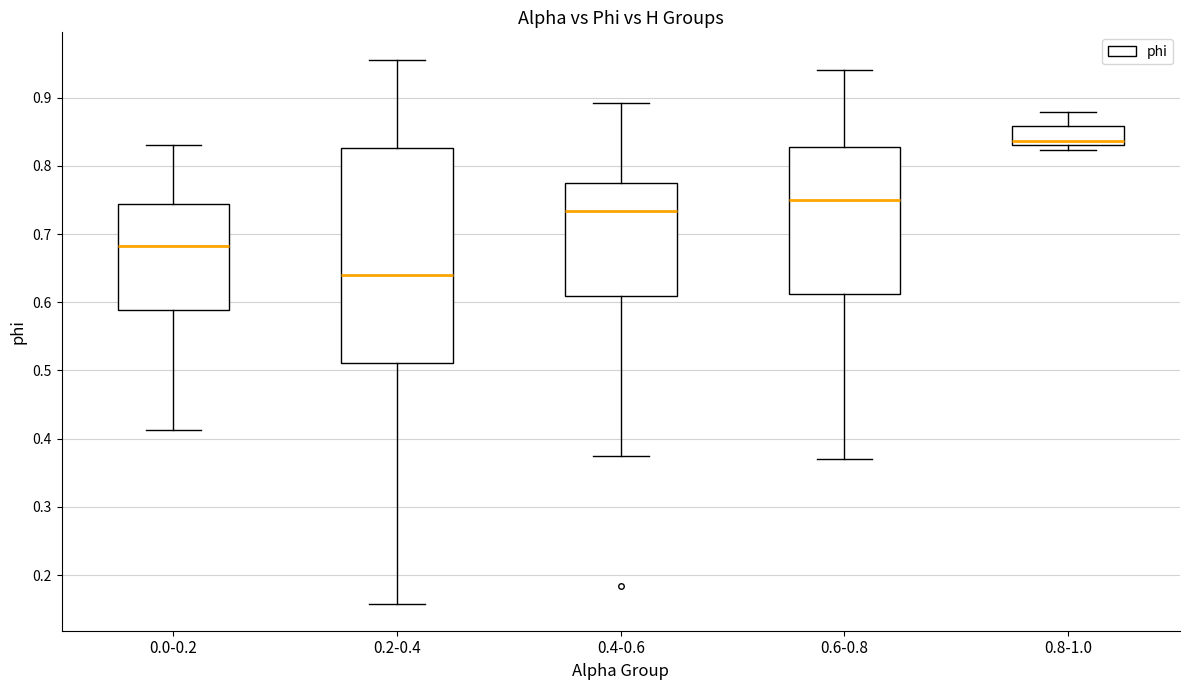

Which box's median line is the lowest?

0.2-0.4